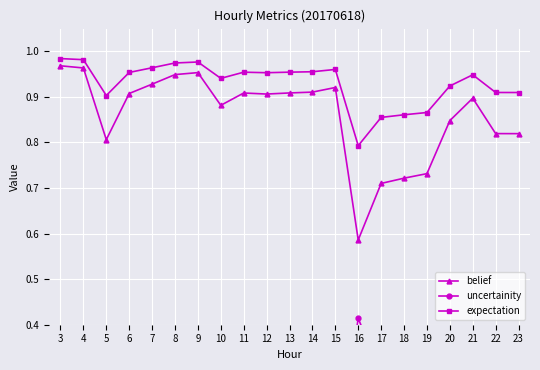

What is the value of the expectation point at the 19th from the left?

0.9